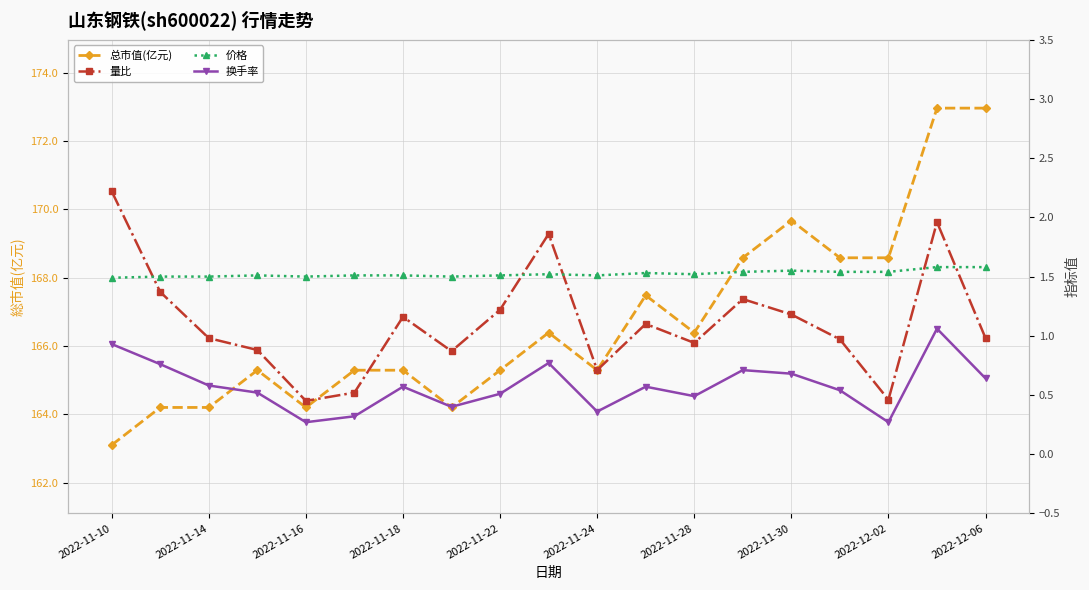

True or false: 换手率 and 价格 intersect in this chart.

False